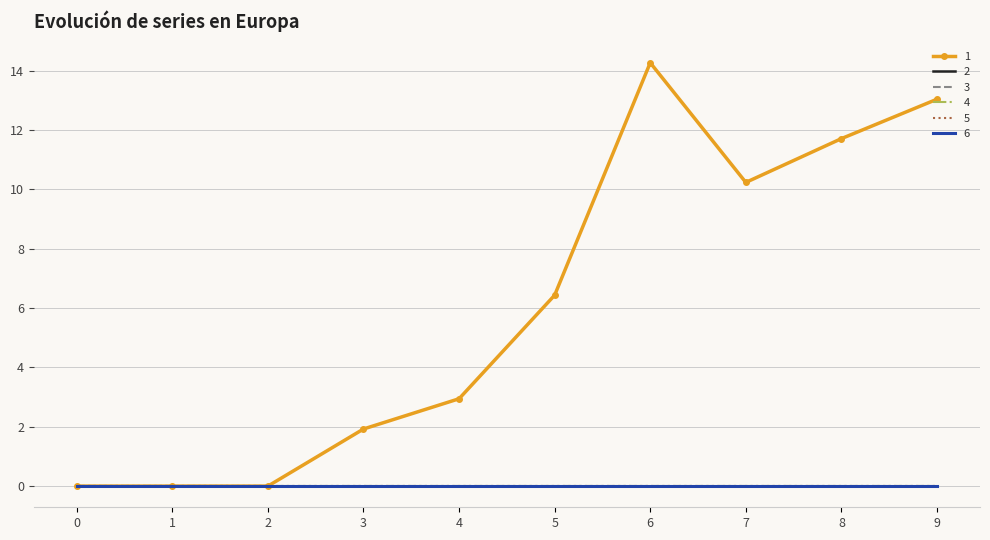

Rank the series by their maximum value, from lowest to highest.

2, 3, 4, 5, 6, 1